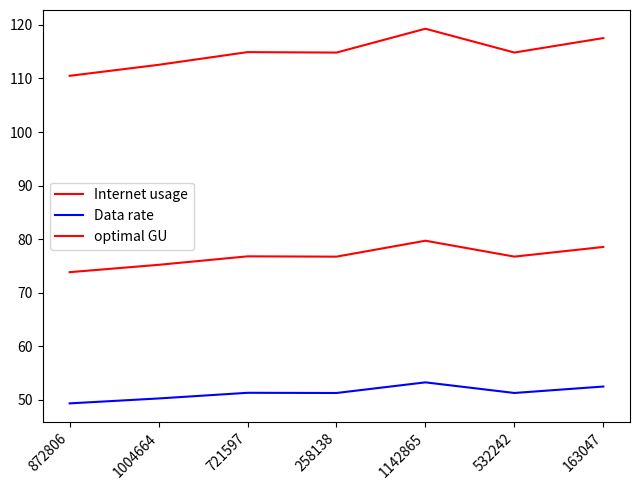

What is the value of the Data rate point at the 3rd from the left?

51.3